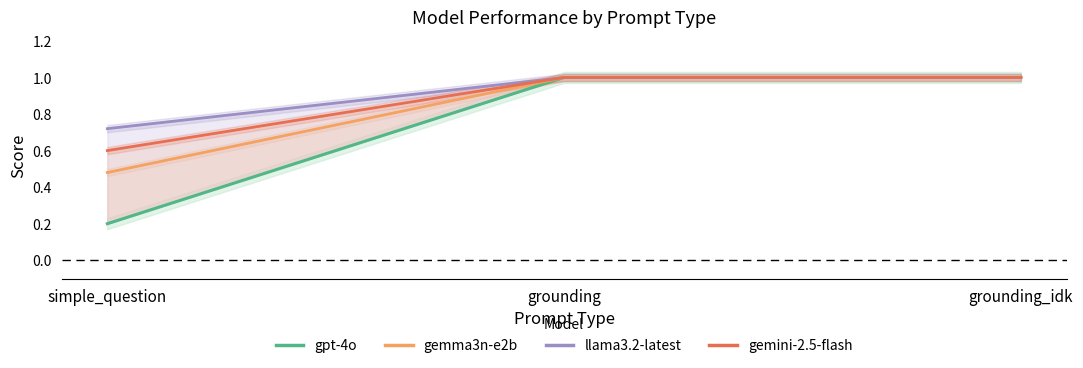

Where is gemini-2.5-flash nearest to the value 0?

simple_question